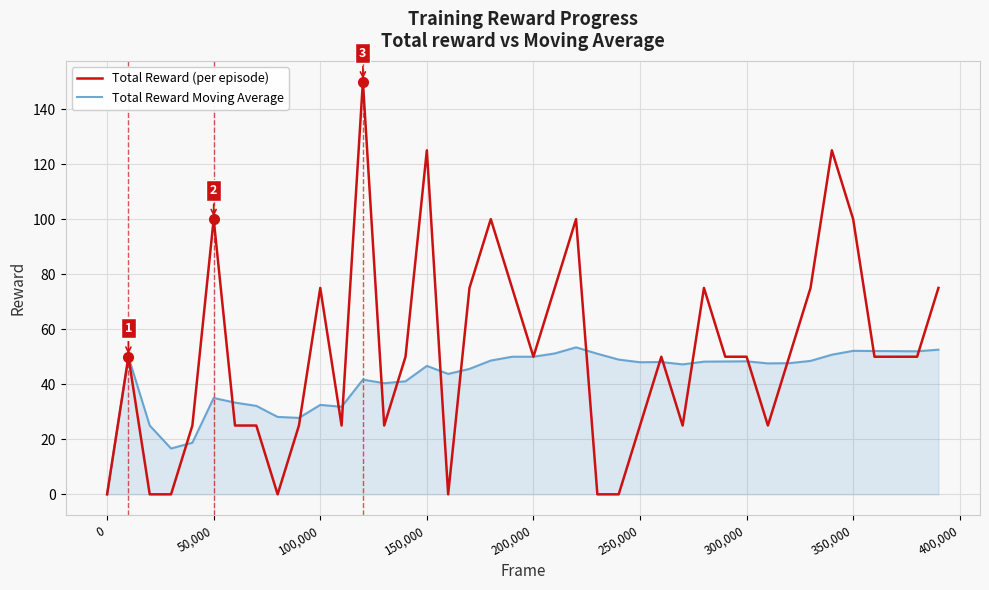

List the series in order of their peak value, highest first.

Total Reward (per episode), Total Reward Moving Average